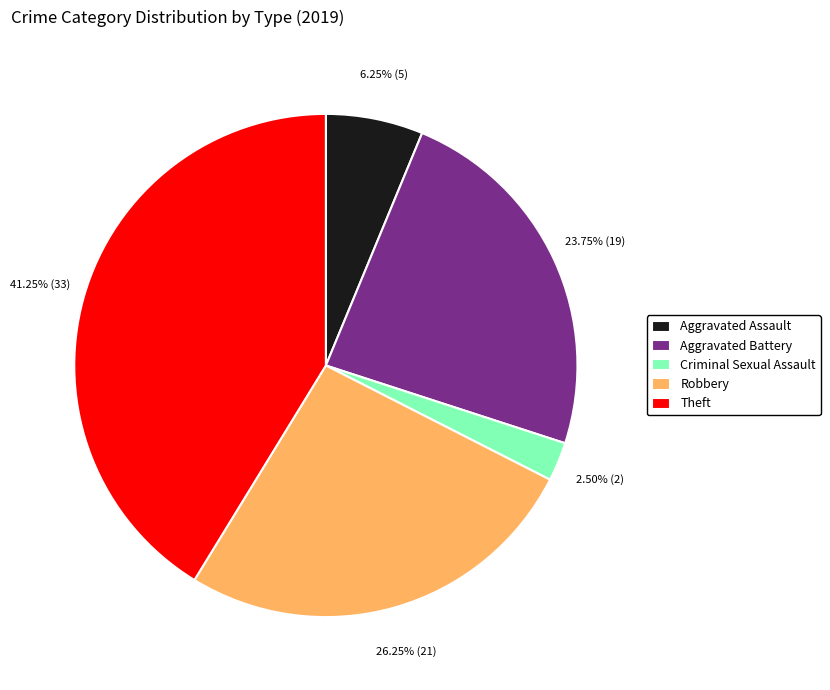

Does any single category account for the majority?

No